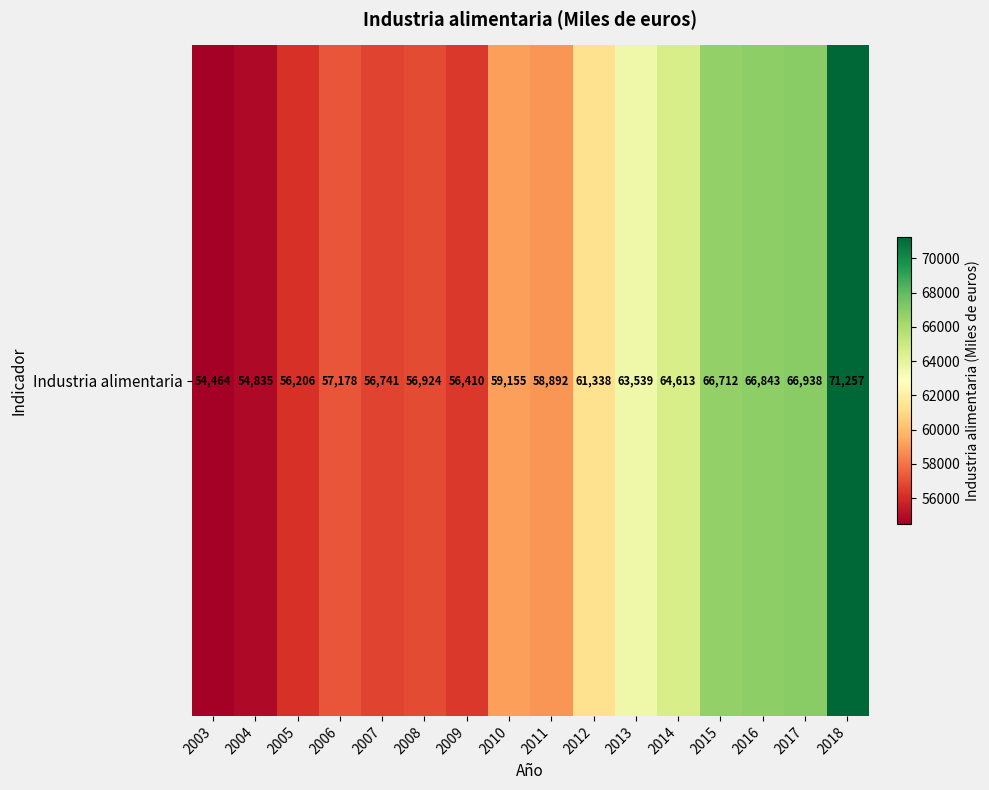

Which label corresponds to the smallest value in the chart?

2003